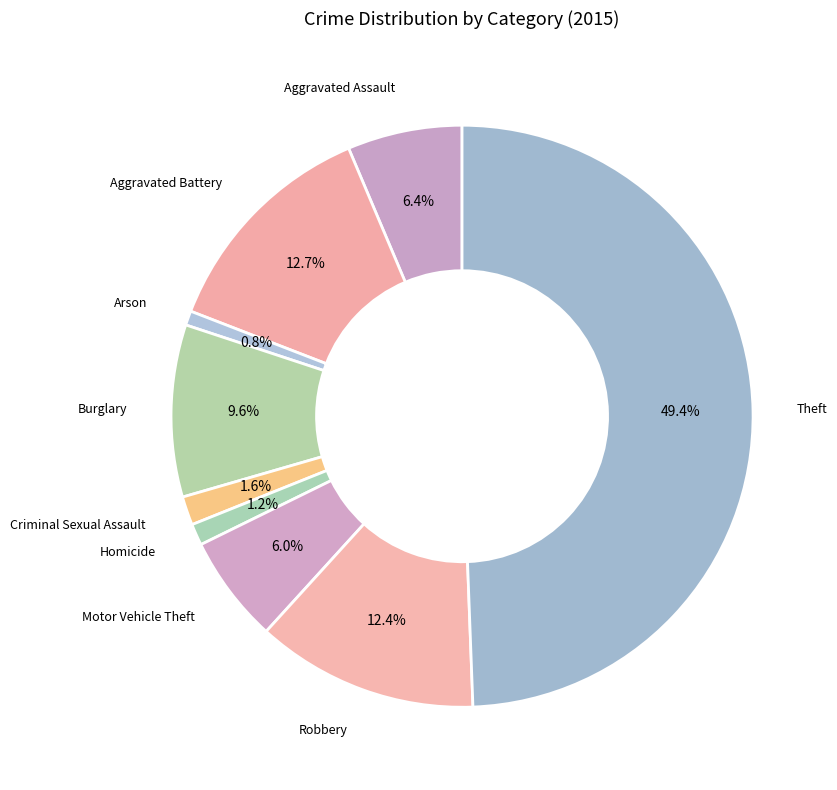

Count the number of slices in the pie.

9